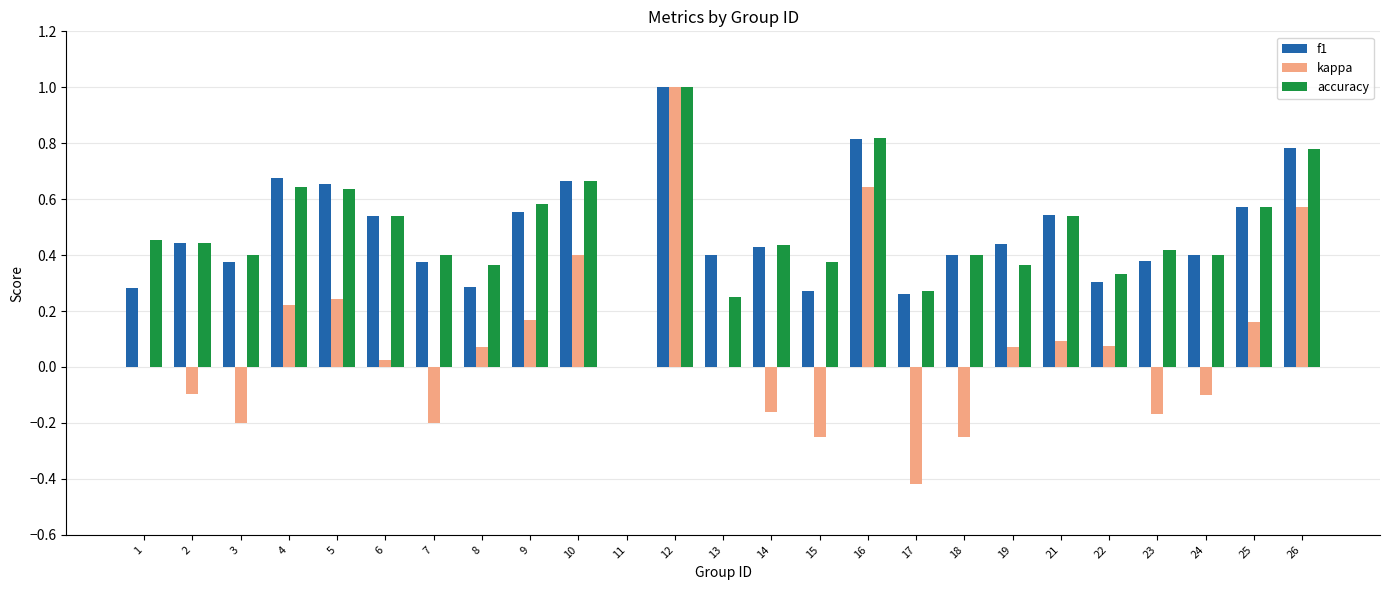

What is the maximum value for accuracy?

1.0